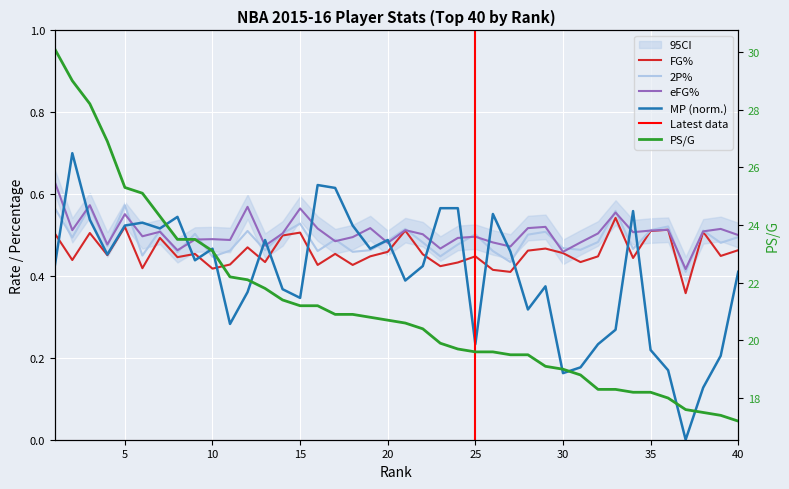

The FG% series shows 0.2 at 5. True or false?

False